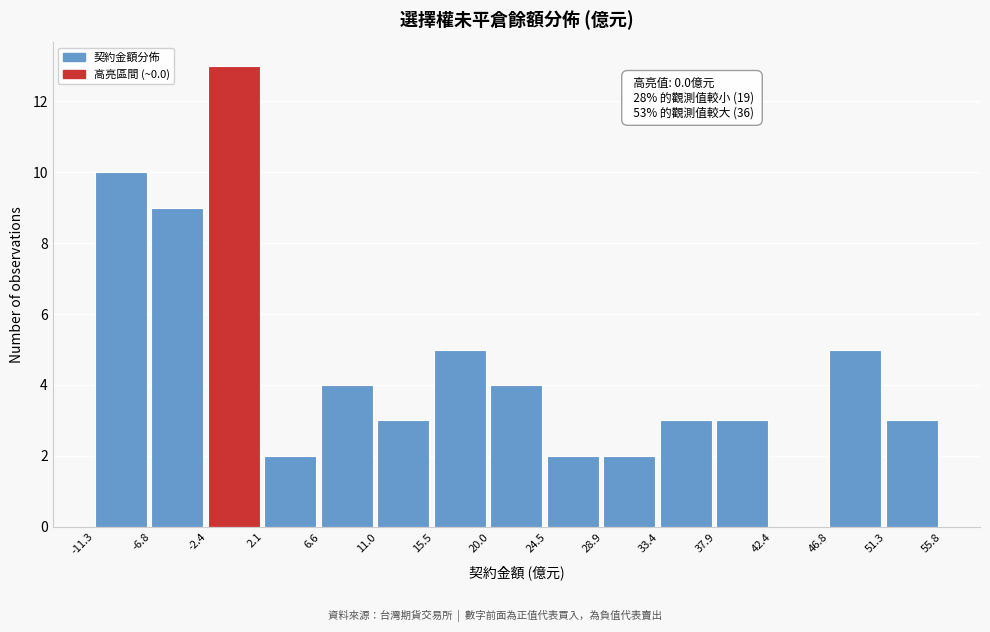

Over which range of the x-axis is the bar tallest?

-2.4 to 2.1